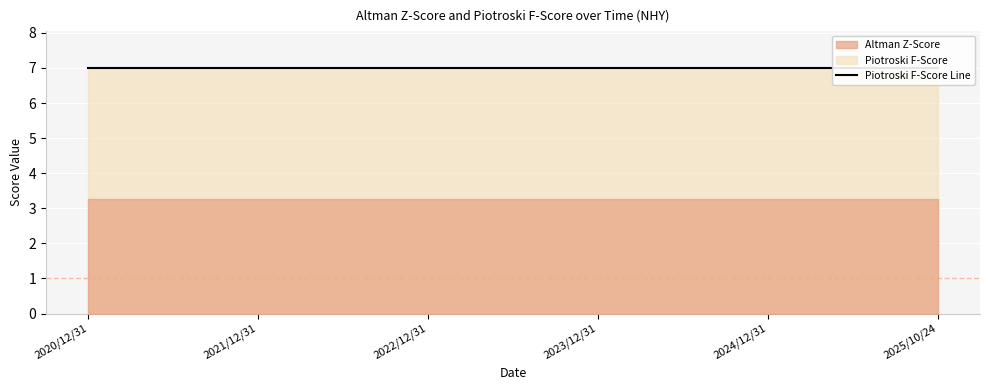

At which category is the sum across all series the highest?

2020/12/31